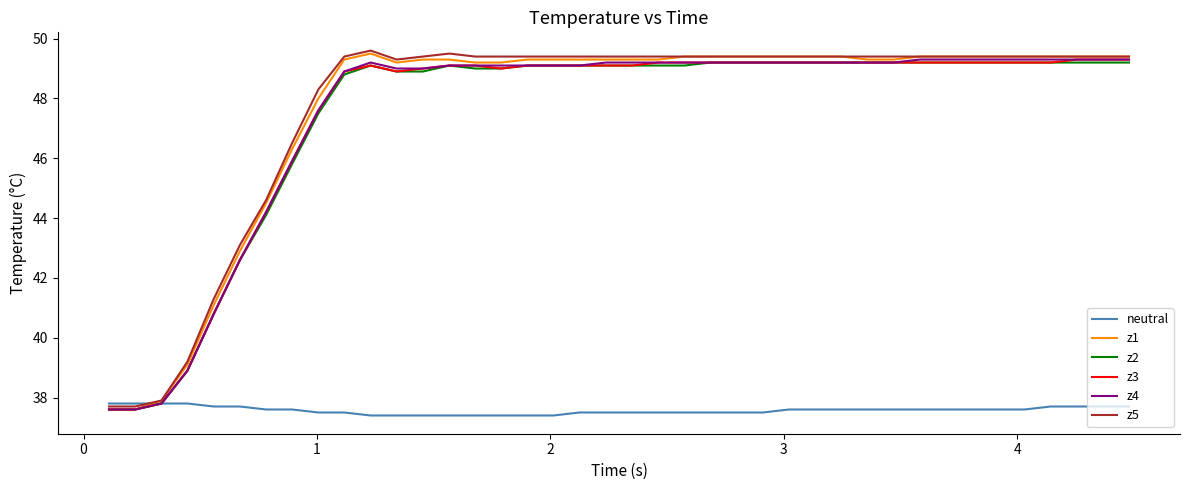

What is the highest value of the z1 series?

49.5